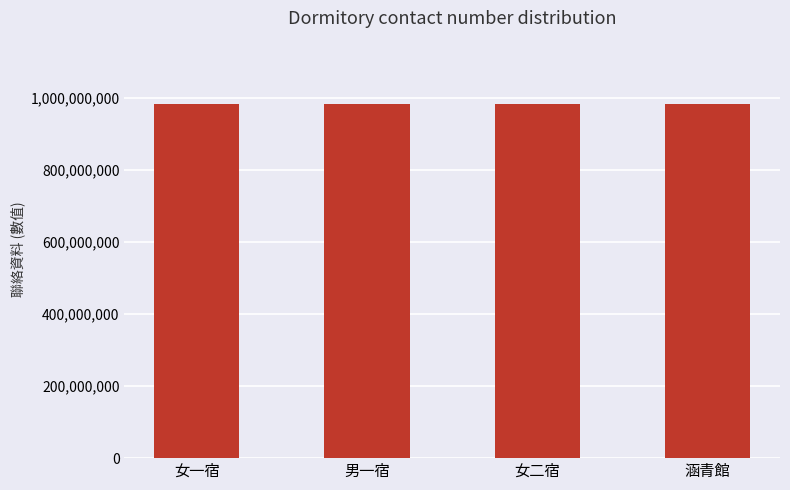

What is the minimum value shown in the chart?

982168523